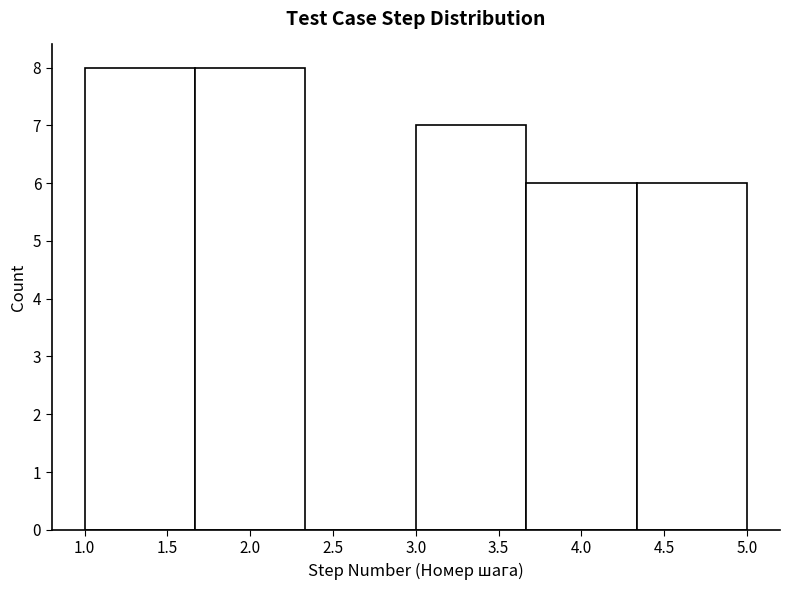

Reading left to right, list every bar in this chart as the range it spans on the x-axis followed by its height. Neither the bar edges nor the heights are printed on the chart, so give them approximately, as read against the axes.

1.00 to 1.65: 8
1.65 to 2.35: 8
2.35 to 3.00: 0
3.00 to 3.65: 7
3.65 to 4.35: 6
4.35 to 5.00: 6